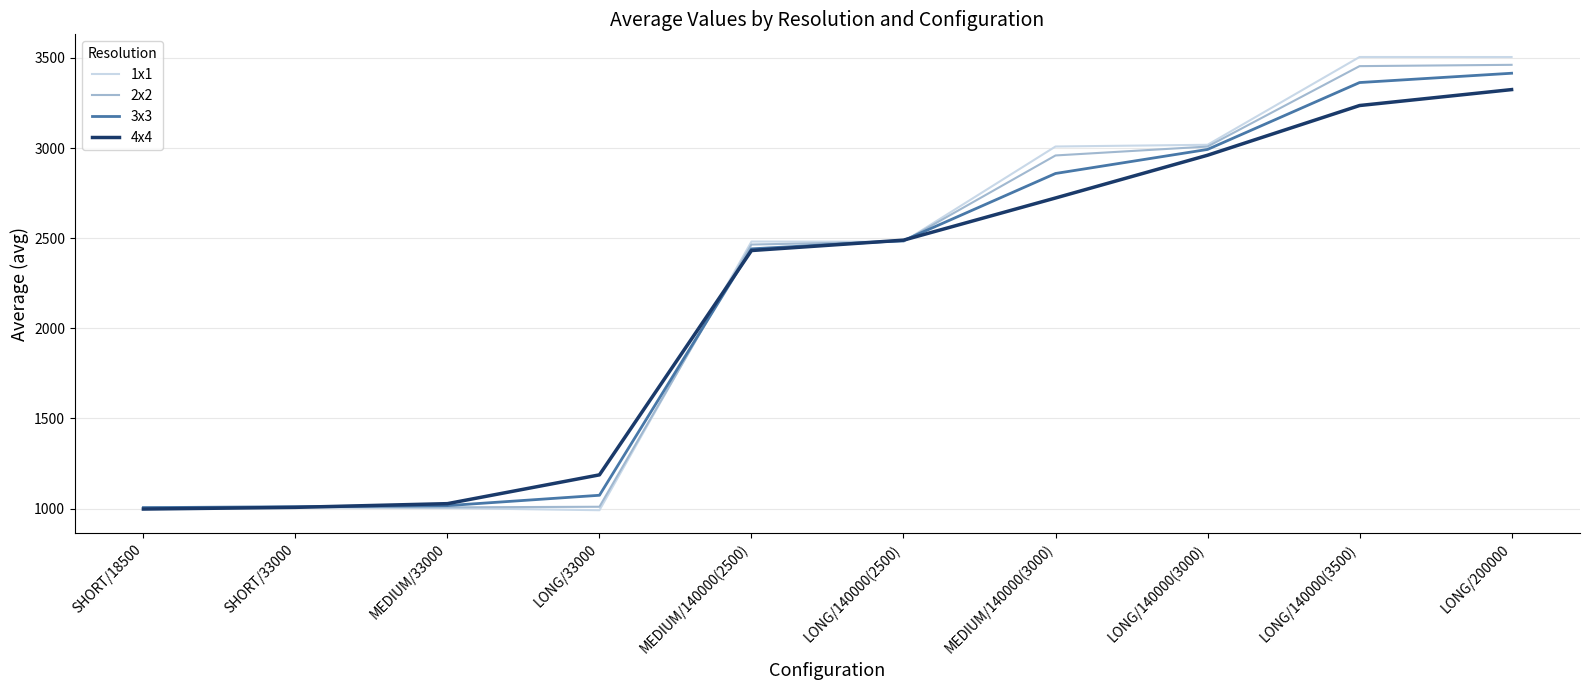

Which series ends up on top after the final intersection of 1x1 and 2x2?

1x1